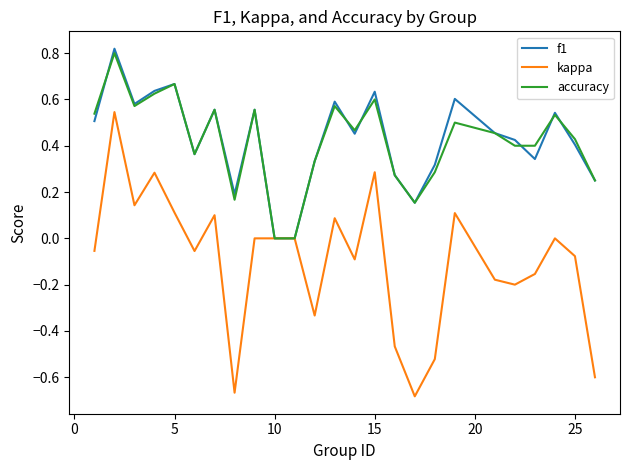

Which series has the largest range (max minus min)?

kappa